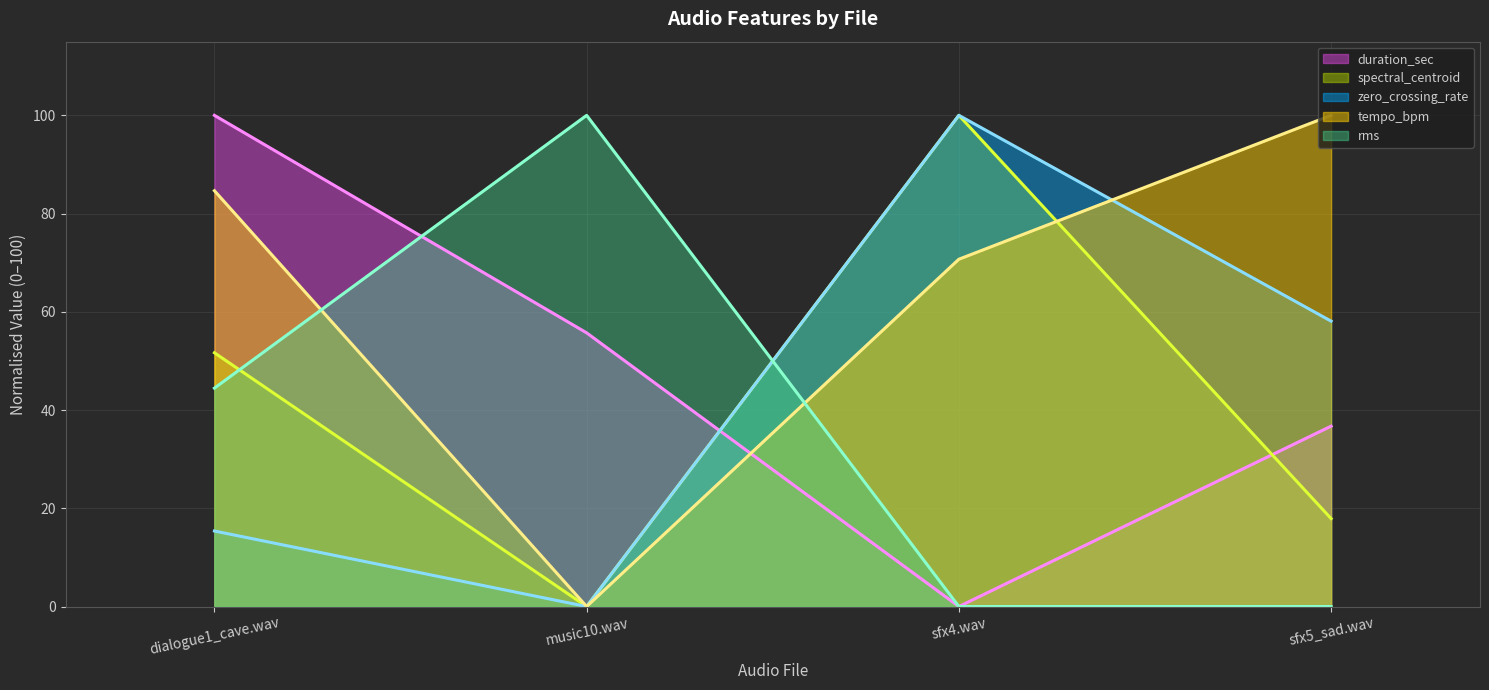

True or false: spectral_centroid (line) and zero_crossing_rate (line) cross at least once.

False